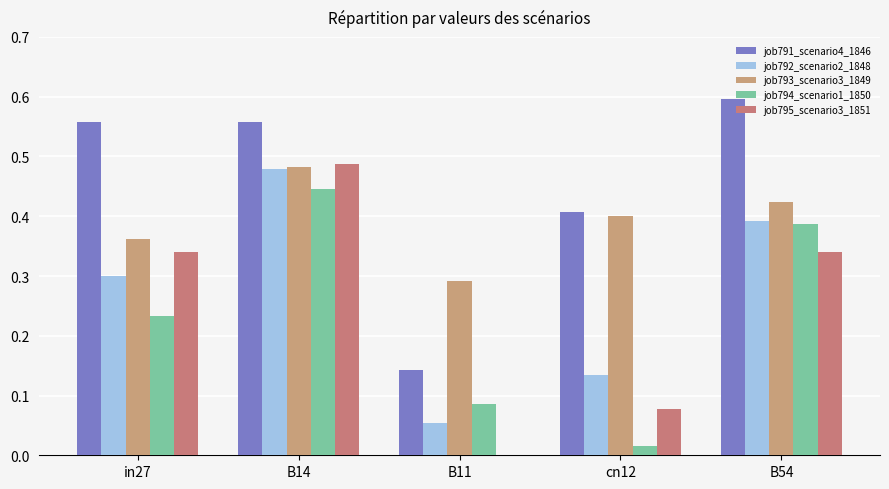

What is the value of the job792_scenario2_1848 bar at the 5th from the left?

0.4